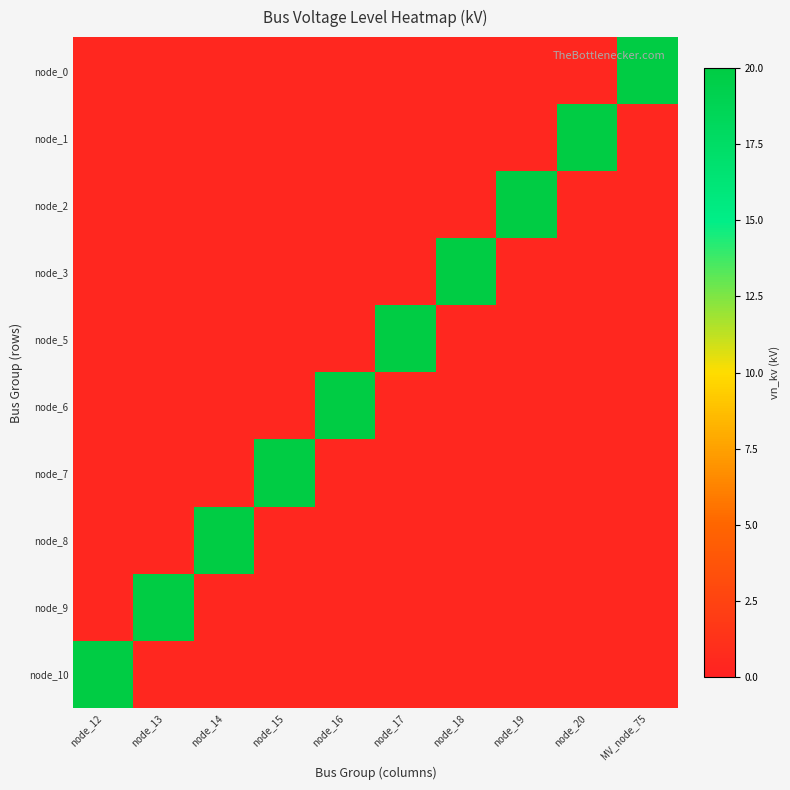

At how many categories does at least one series exceed 18?

10